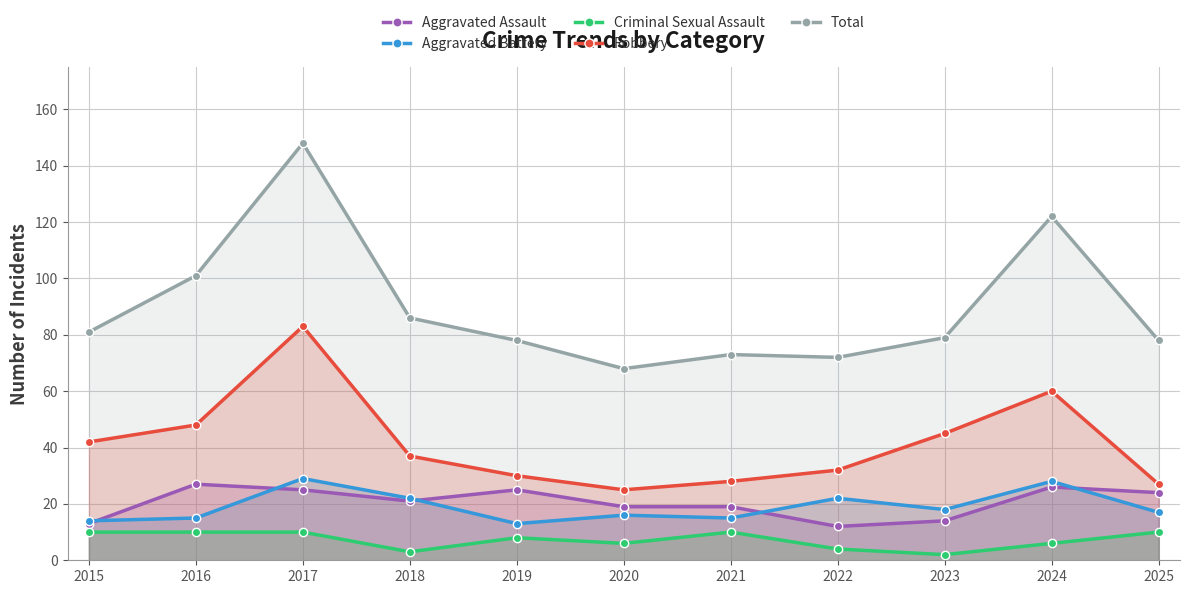

How many distinct data groups are displayed?

5